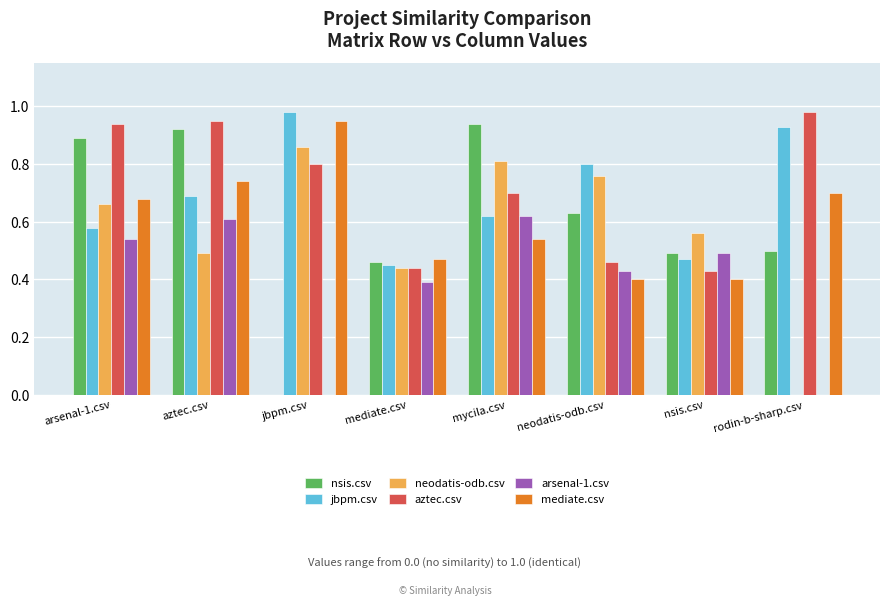

True or false: aztec.csv has a value of 0.5 at neodatis-odb.csv.

True